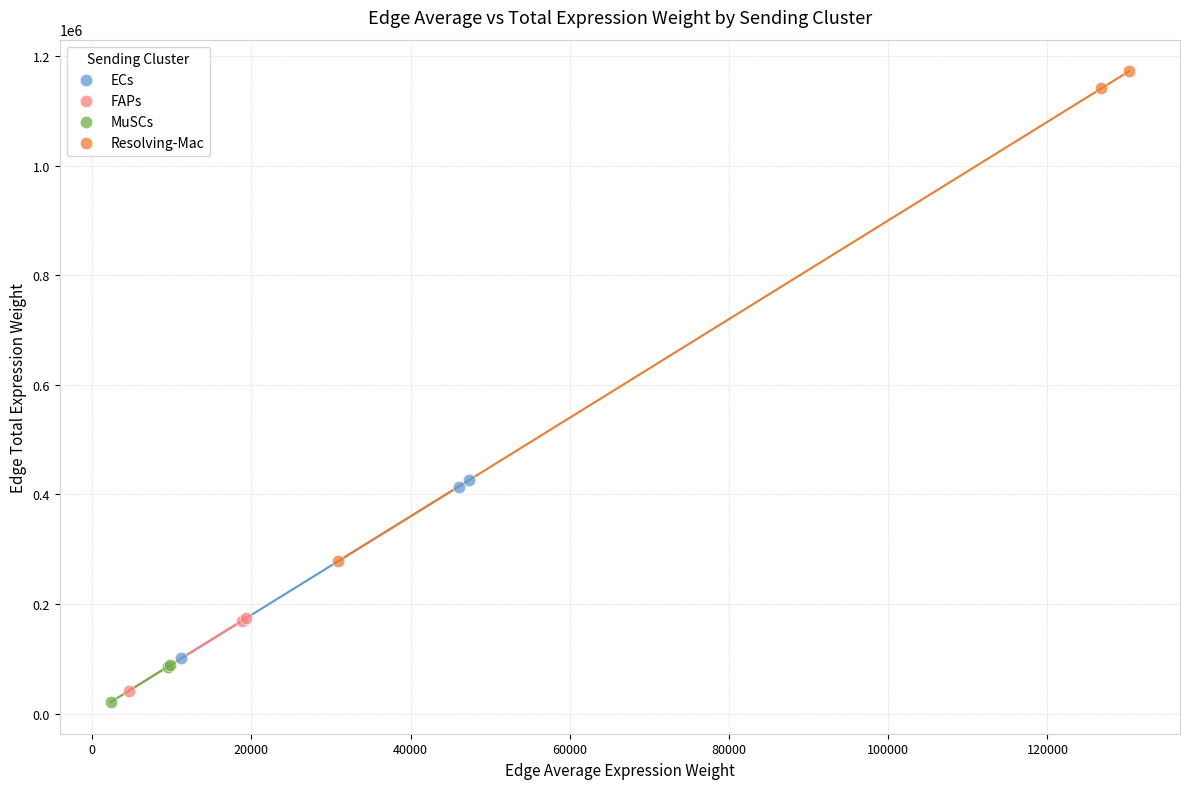

Which series has the widest spread of Y values?

Resolving-Mac